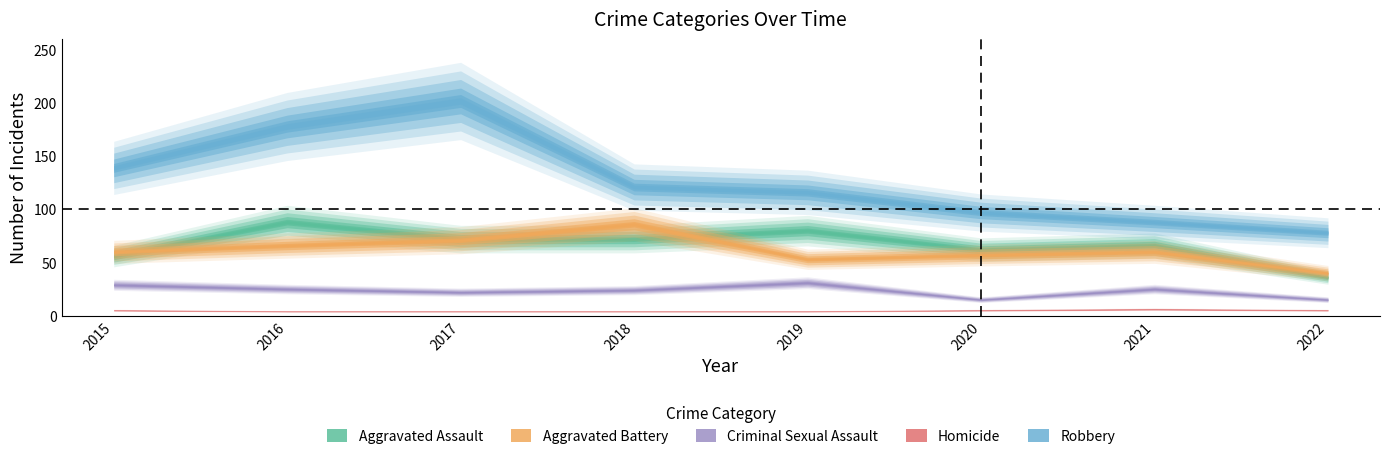

What is the difference between the second highest and second lowest values in the Aggravated Battery series?

18